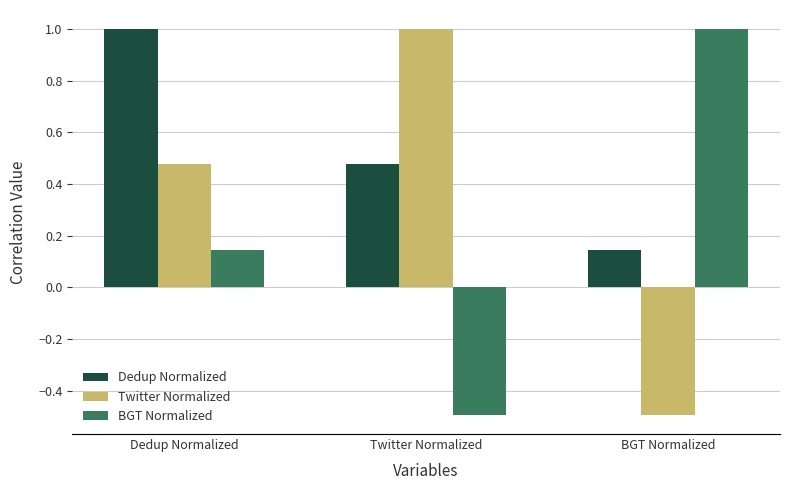

Between Dedup Normalized and BGT Normalized, which series saw the biggest shift?

Twitter Normalized